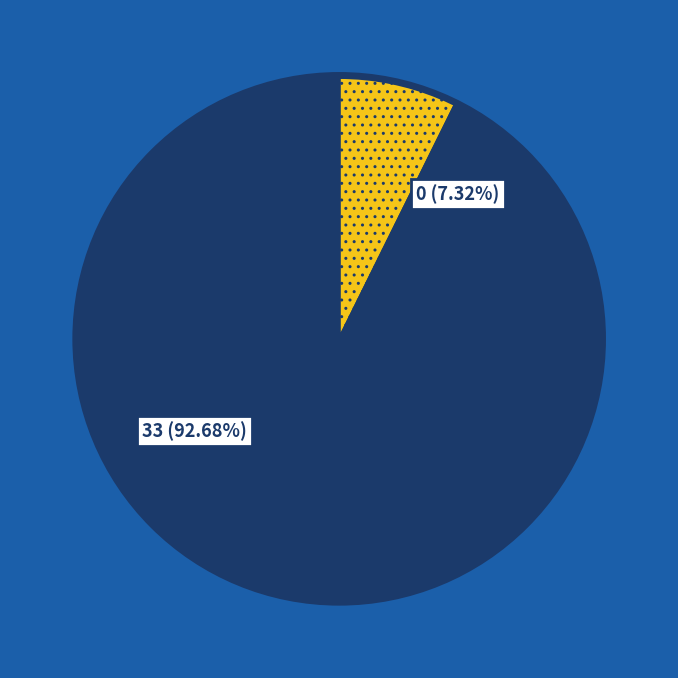

To the nearest percent, what is the difference between the 33 and 0 slice percentages?

85%